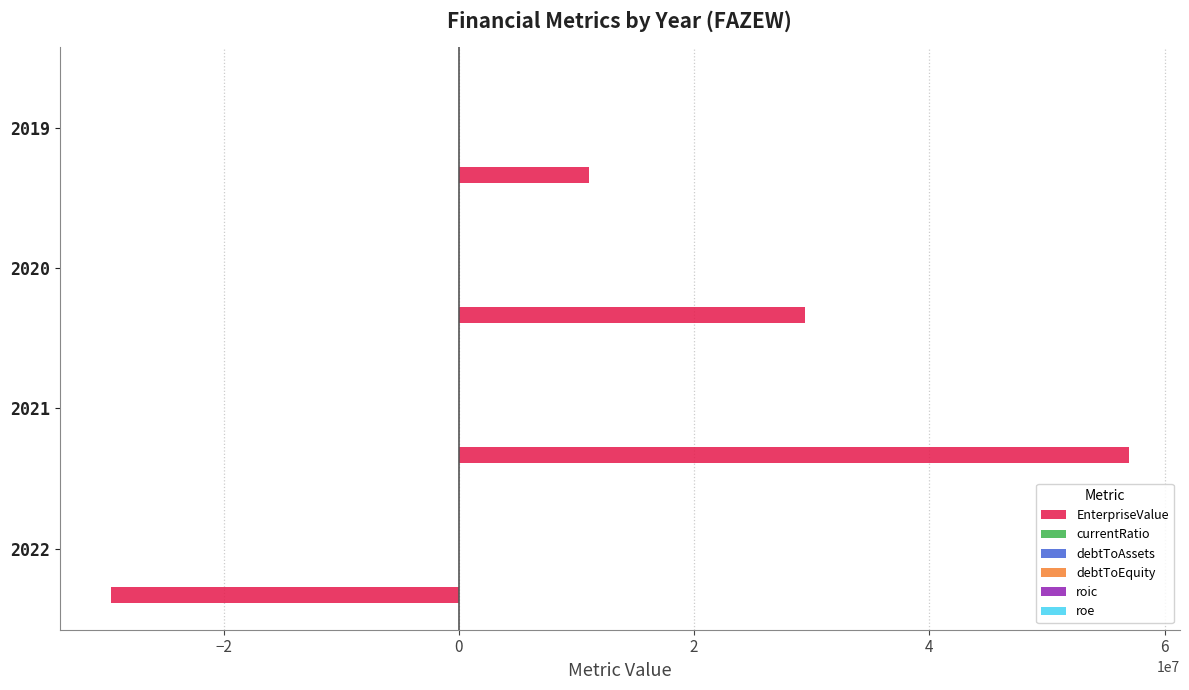

Between 2021 and 2019, which series saw the biggest shift?

EnterpriseValue